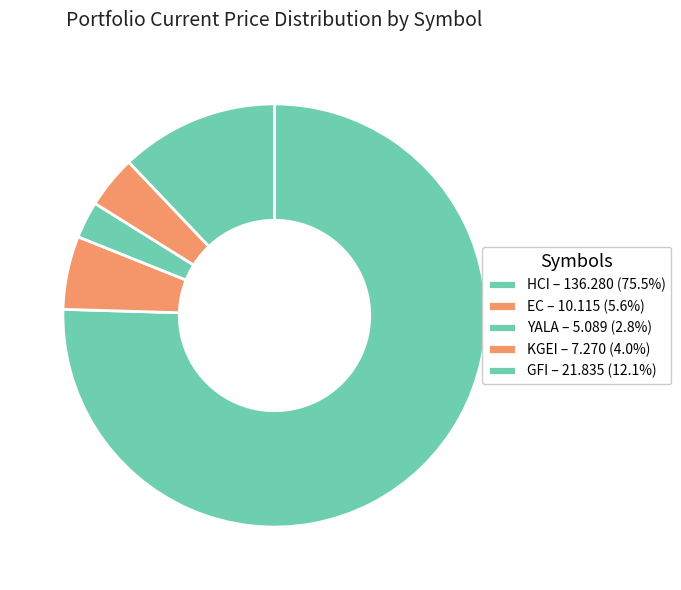

Is HCI the majority of the pie?

Yes